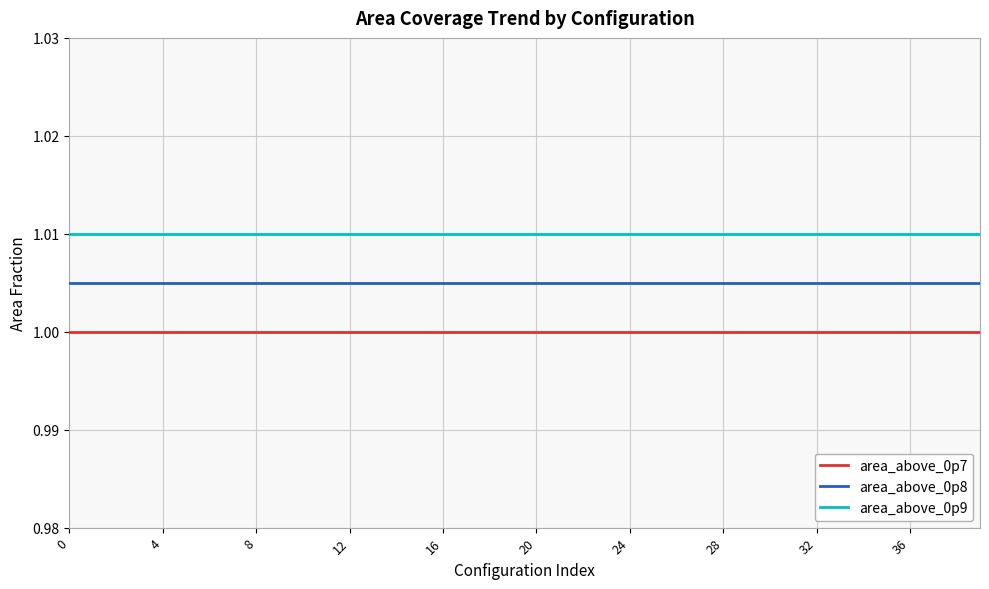

Rank the series by their average value, from highest to lowest.

area_above_0p9, area_above_0p8, area_above_0p7